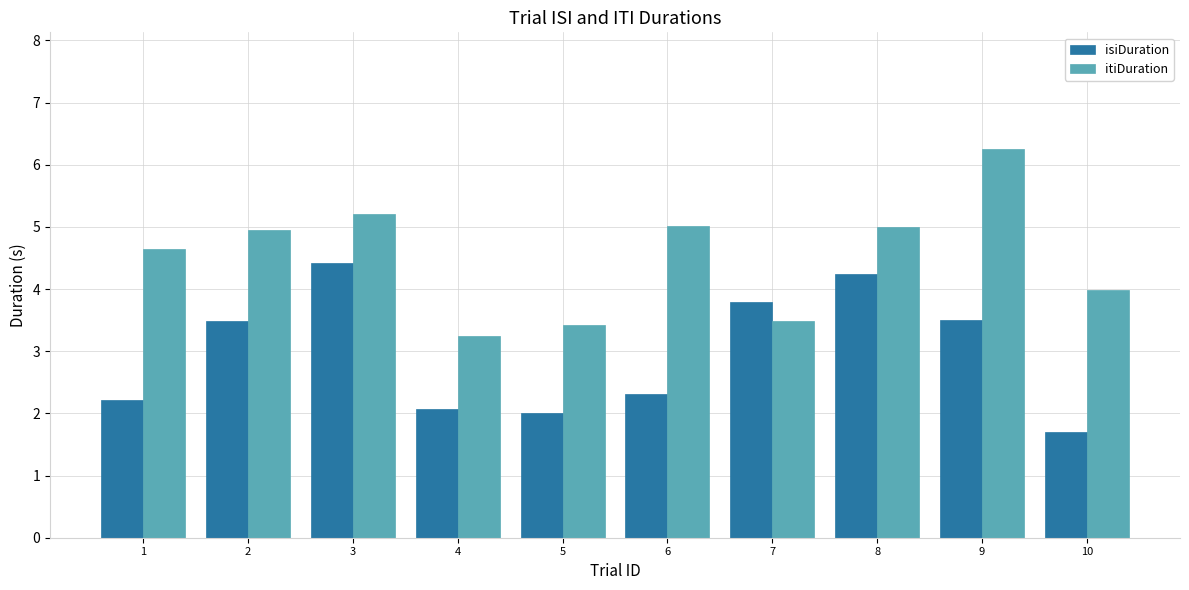

What are all the series names shown in the legend?

isiDuration, itiDuration